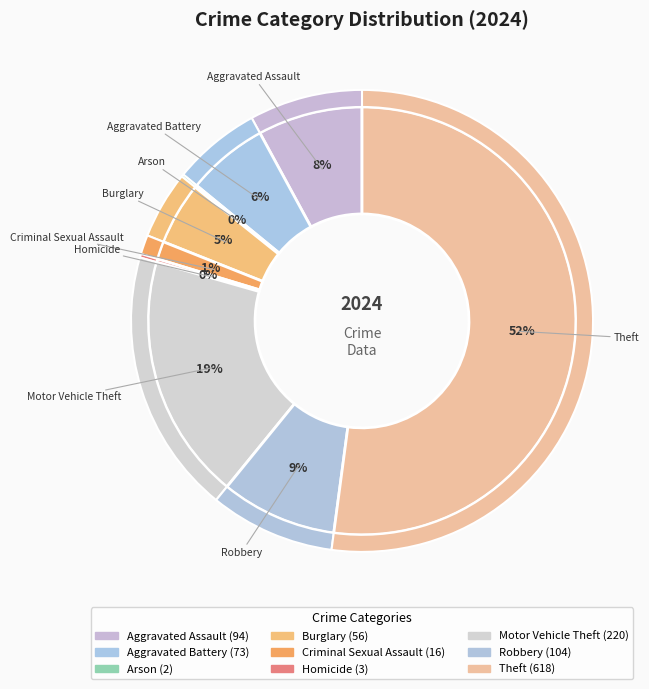

Do Criminal Sexual Assault and Arson together represent more than half of the pie?

No